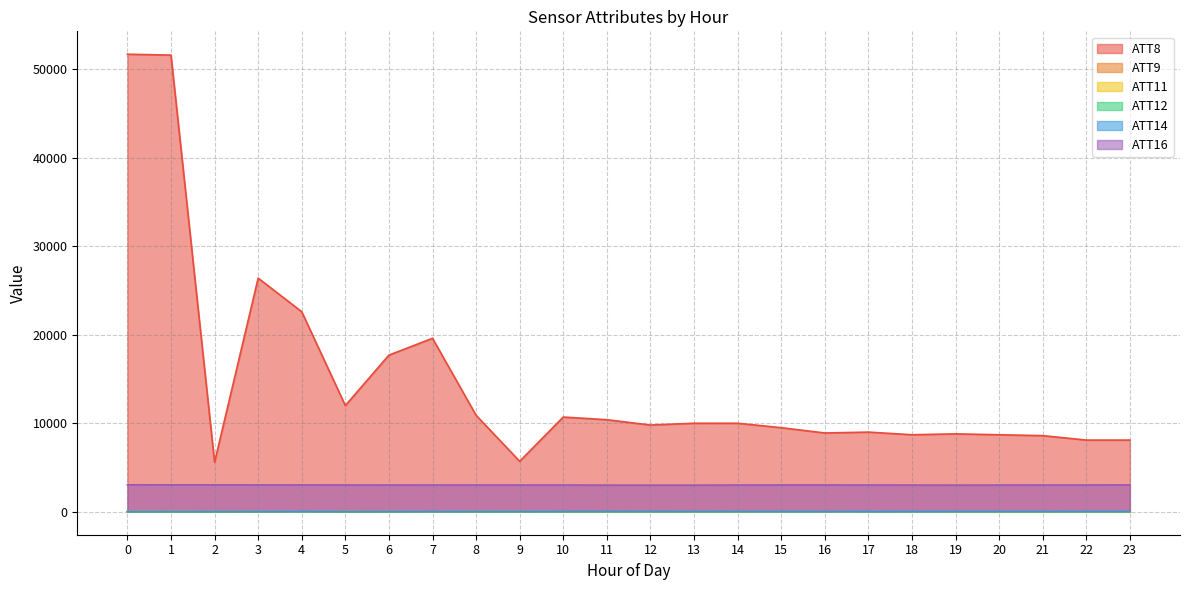

How many positive values does the ATT9 series have?

16